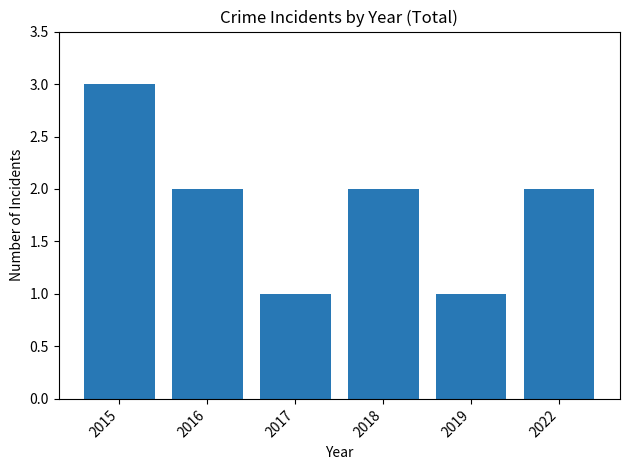

Which category has the highest value across all series?

2015